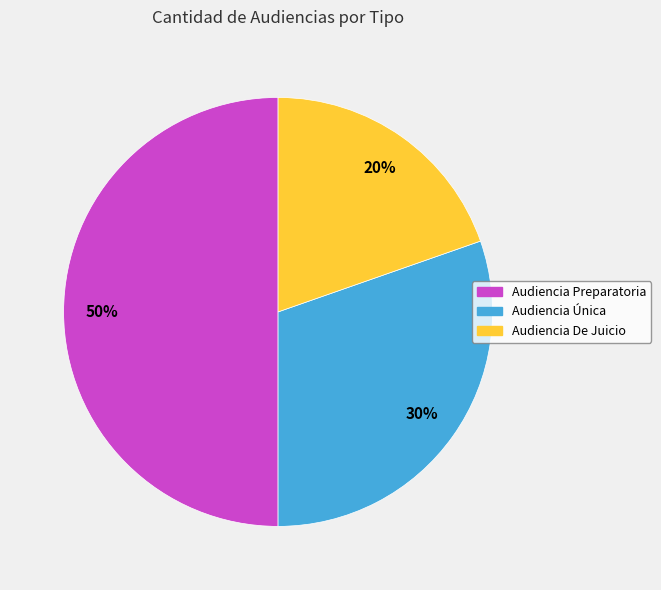

Which slice is the largest?

Audiencia Preparatoria